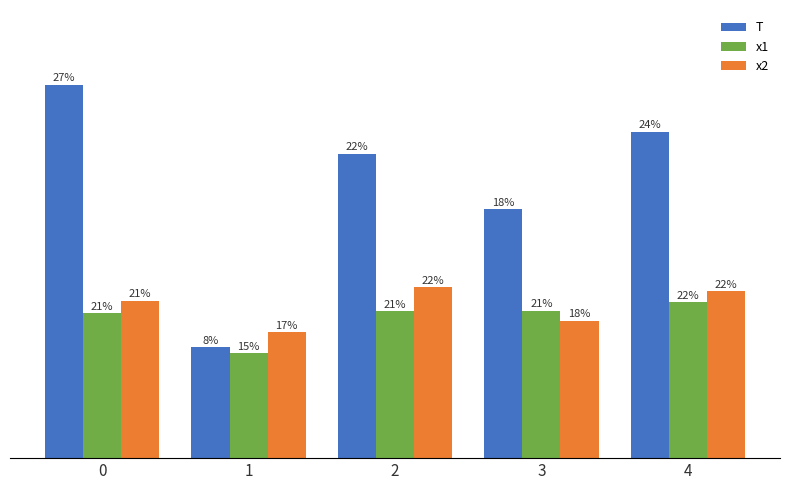

What are all the series names shown in the legend?

T, x1, x2